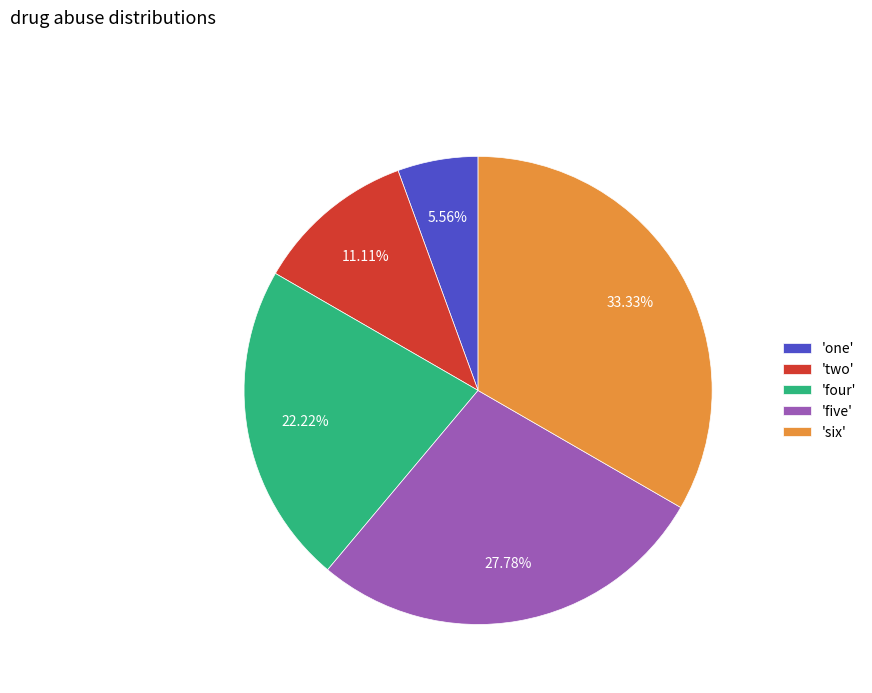

Rank the categories by value from lowest to highest.

'one', 'two', 'four', 'five', 'six'